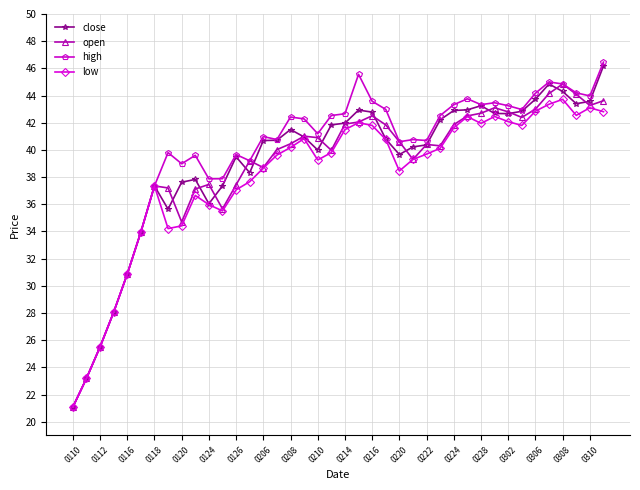

At how many categories does at least one series exceed 22?

39